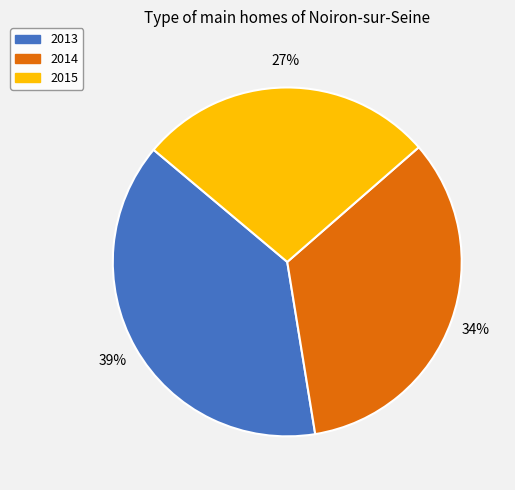

Between 2015 and 2014, which is larger?

2014